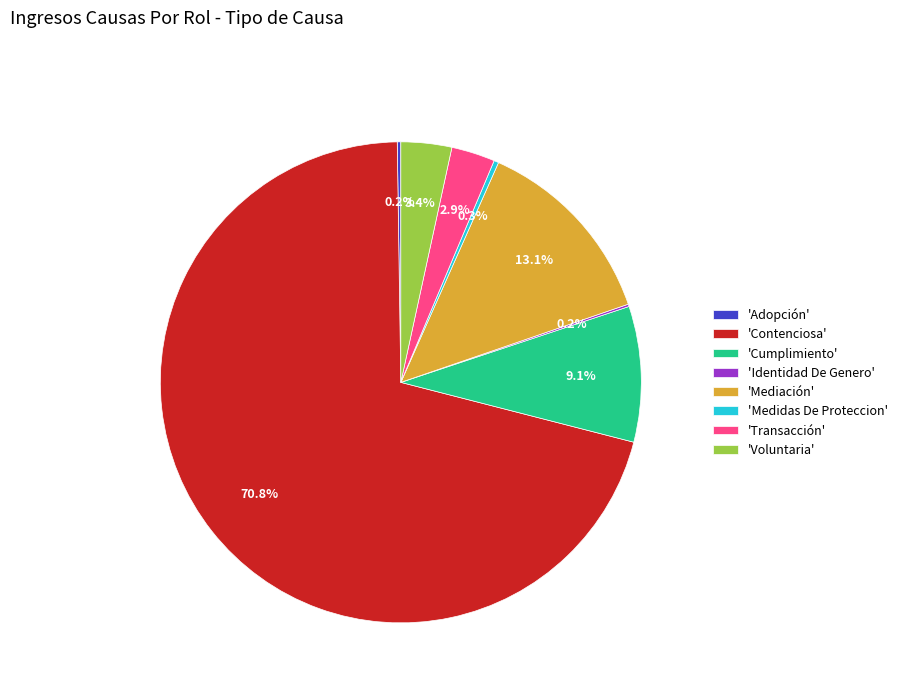

Combined, what portion of the pie is 'Contenciosa' and 'Medidas De Proteccion'?

71.1%